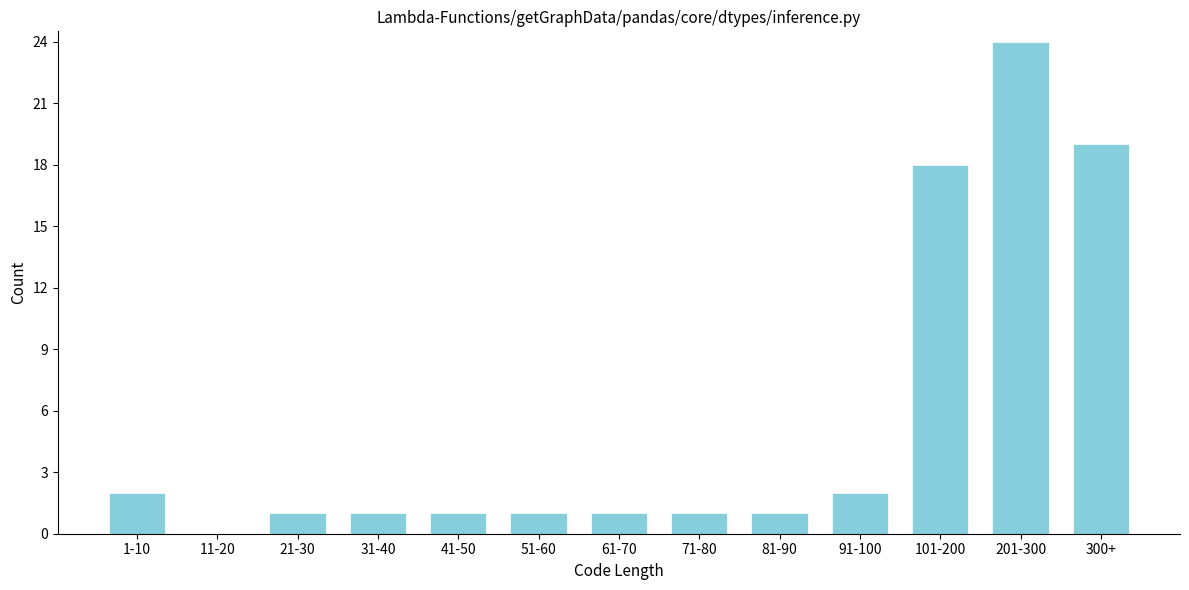

Reading left to right, list all the values displayed in this chart.

1-10=2	11-20=0	21-30=1	31-40=1	41-50=1	51-60=1	61-70=1	71-80=1	81-90=1	91-100=2	101-200=18	201-300=24	300+=19